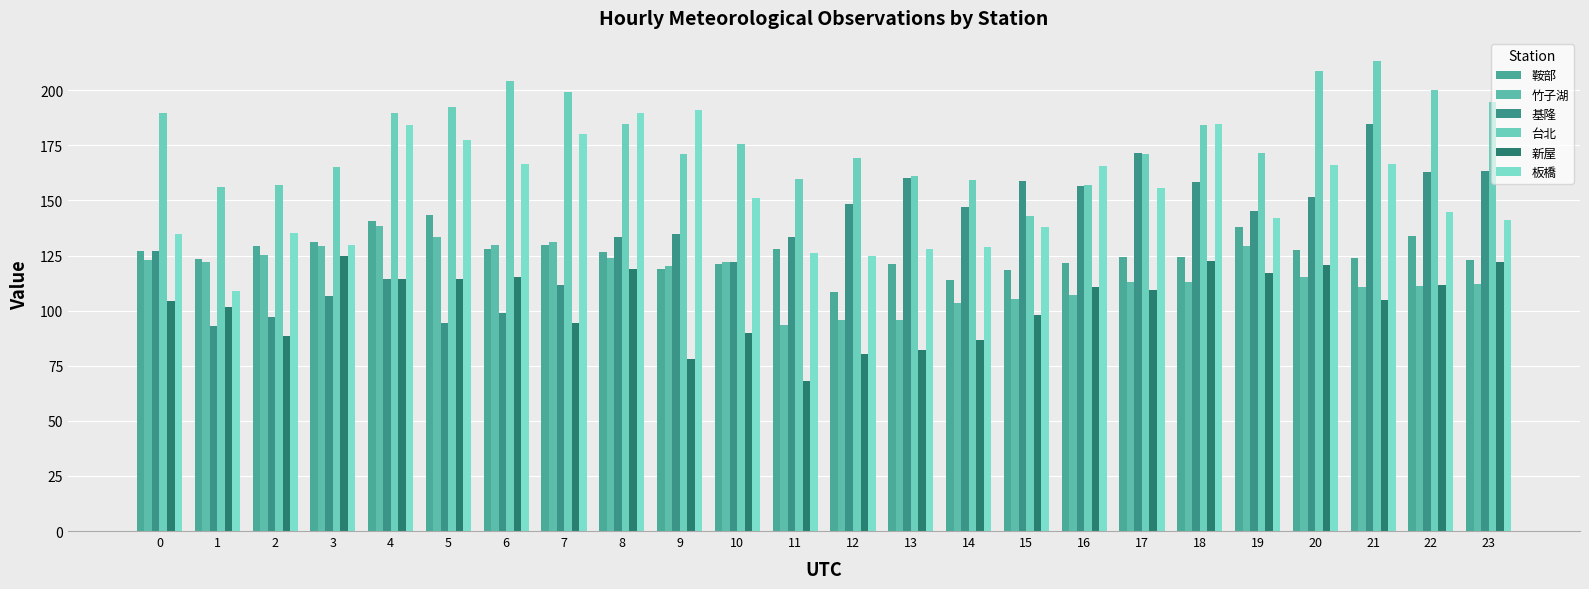

What is the spread (max minus min) of values at 21?

108.1